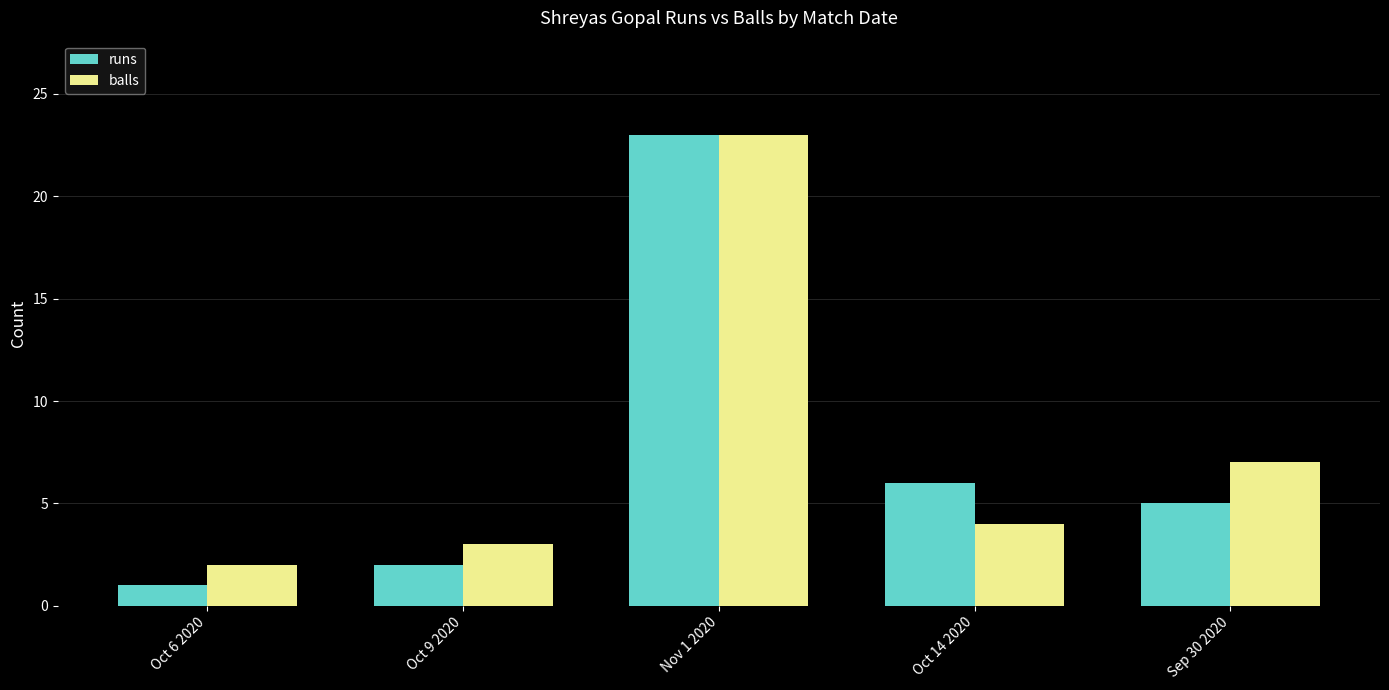

What is the average value of the runs series?

7